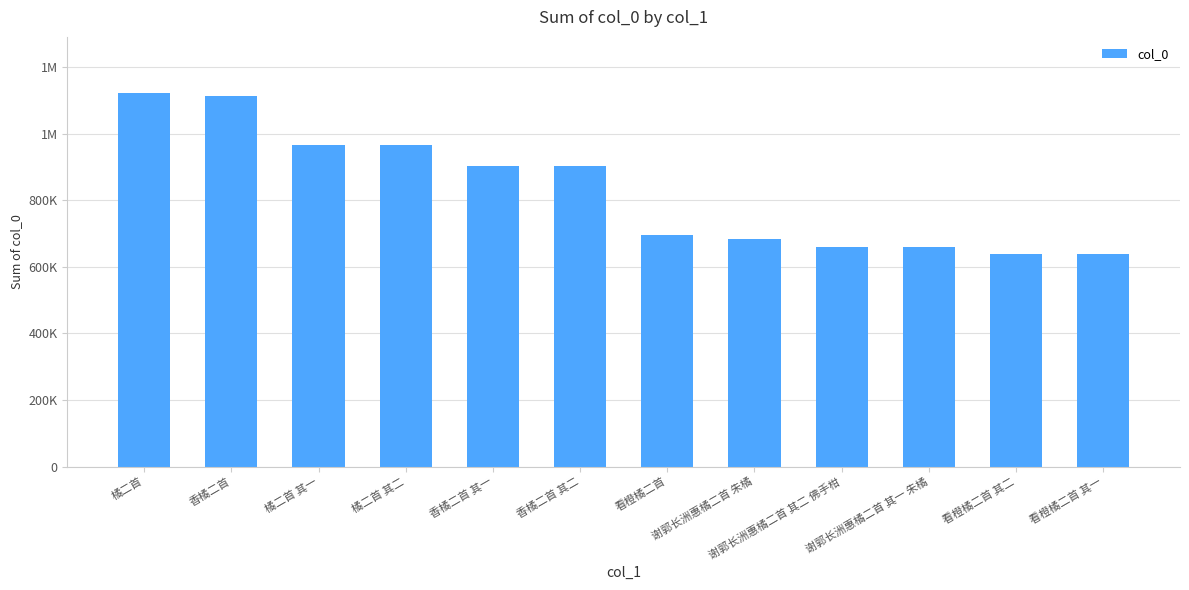

Does the chart contain any negative values?

No